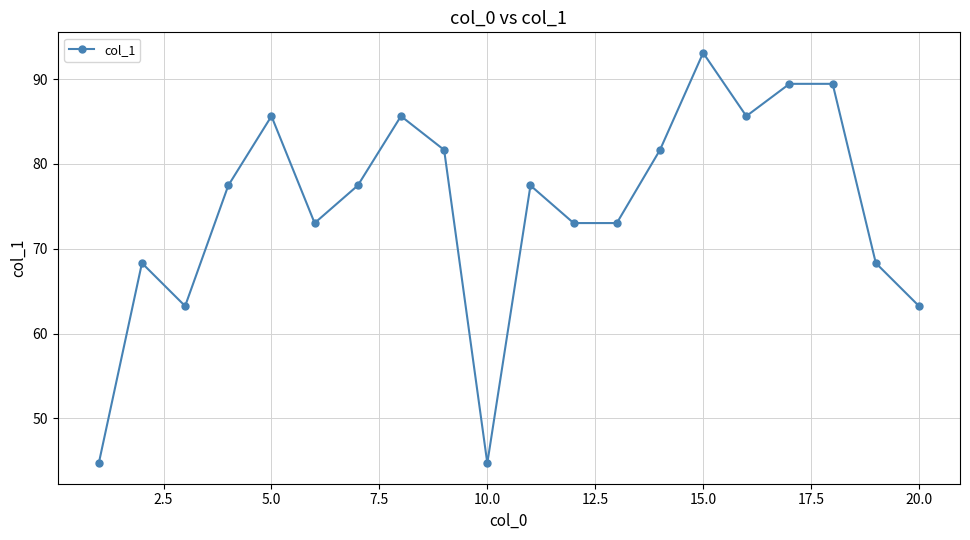

What is the average value?

74.8